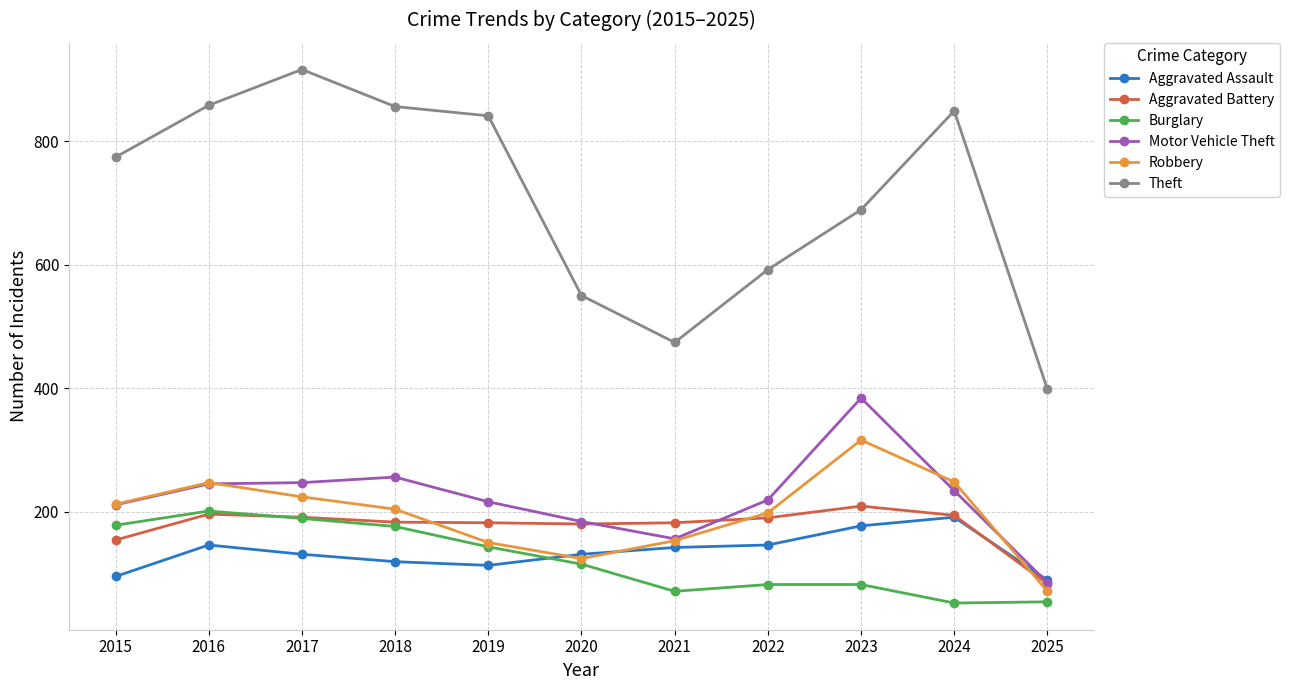

Which series has the widest spread of values?

Theft